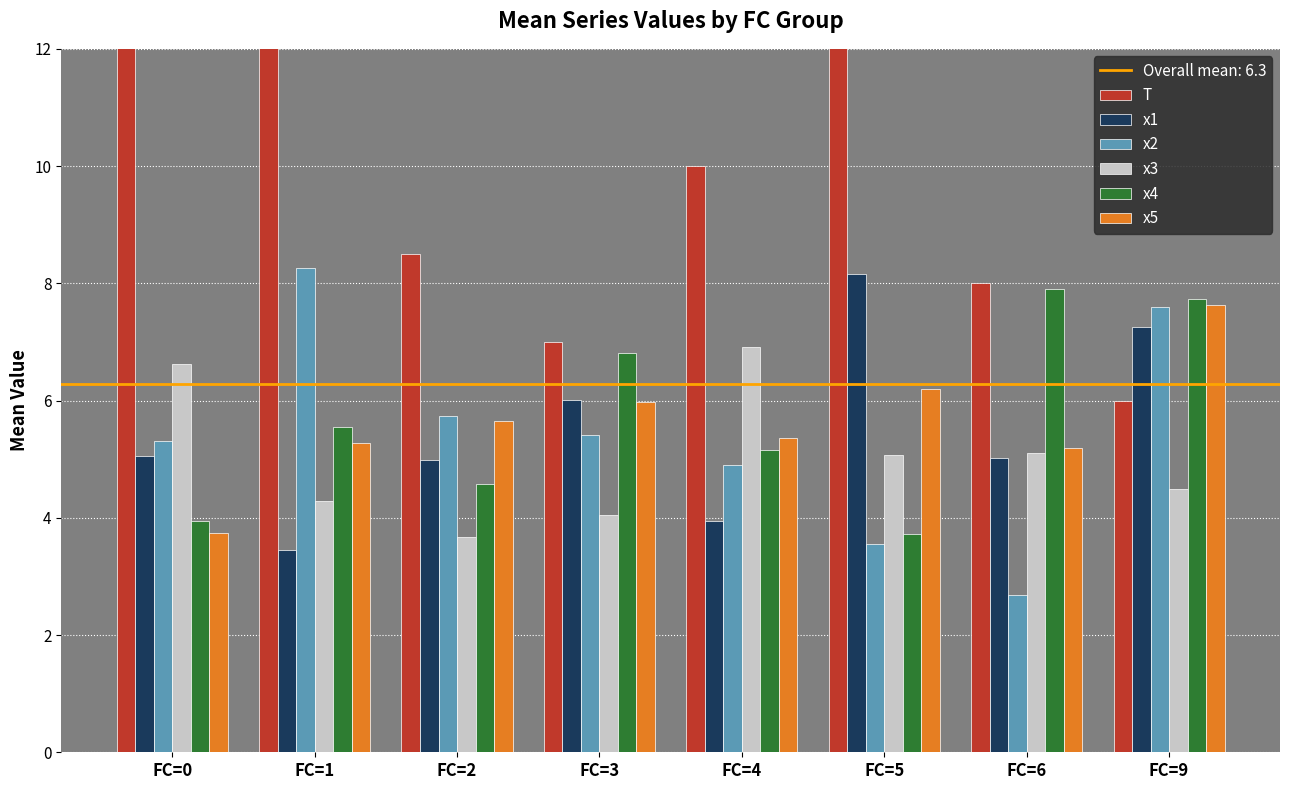

Reading right to left, transcribe all the data shown in this chart.

T: 6.0	8.0	14.0	10.0	7.0	8.5	18.0	16.3
x1: 7.3	5.0	8.2	3.9	6.0	5.0	3.4	5.1
x2: 7.6	2.7	3.6	4.9	5.4	5.7	8.3	5.3
x3: 4.5	5.1	5.1	6.9	4.1	3.7	4.3	6.6
x4: 7.7	7.9	3.7	5.2	6.8	4.6	5.6	3.9
x5: 7.6	5.2	6.2	5.4	6.0	5.7	5.3	3.7